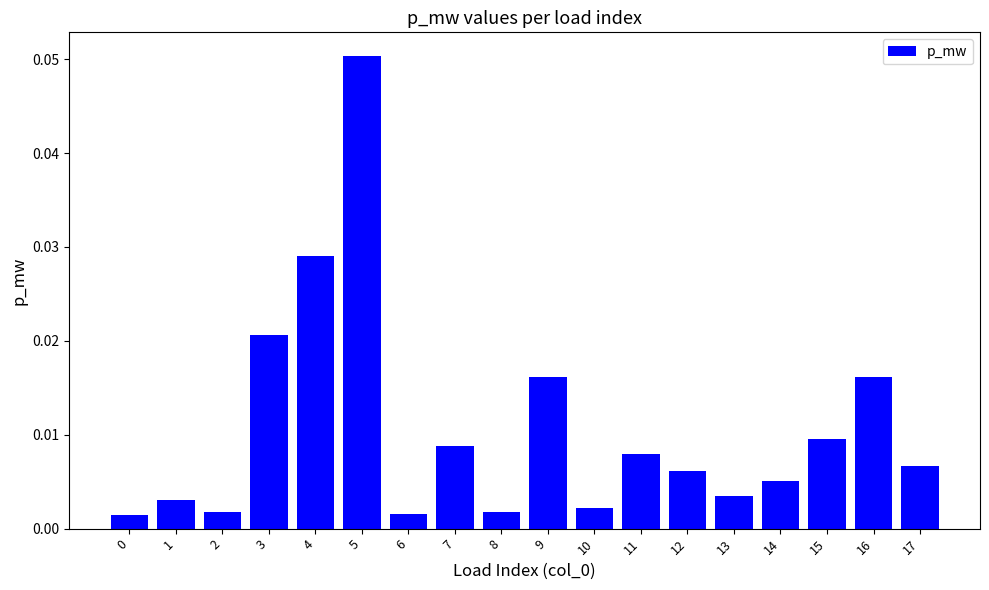

Between 13 and 6, which is larger?

13